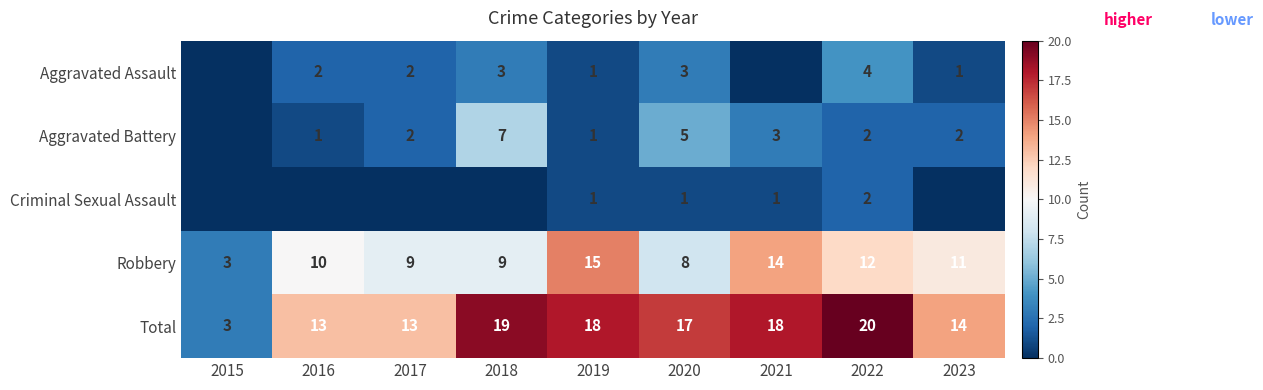

Rank the series at 2020 from lowest to highest value.

Criminal Sexual Assault, Aggravated Assault, Aggravated Battery, Robbery, Total